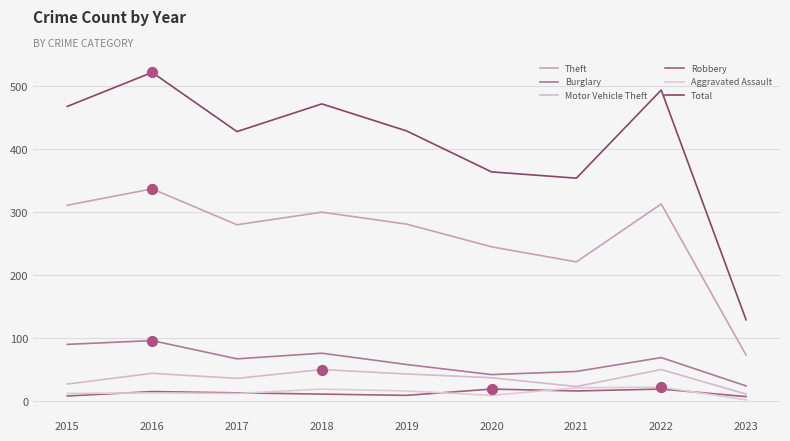

Is the value of Aggravated Assault at 2020 greater than the value of Burglary at 2018?

No